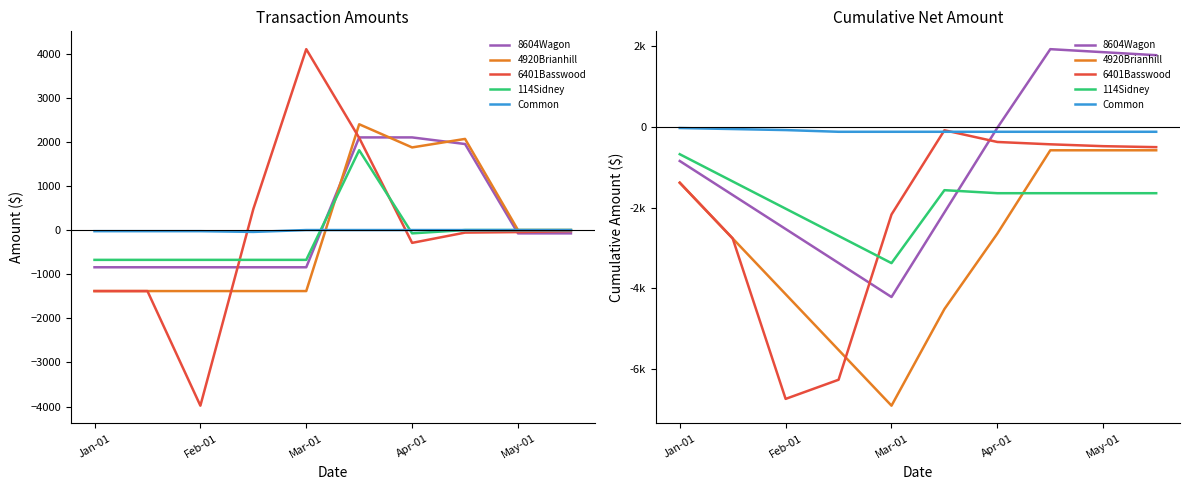

Where do Common and 8604Wagon first cross each other?

5 and 6